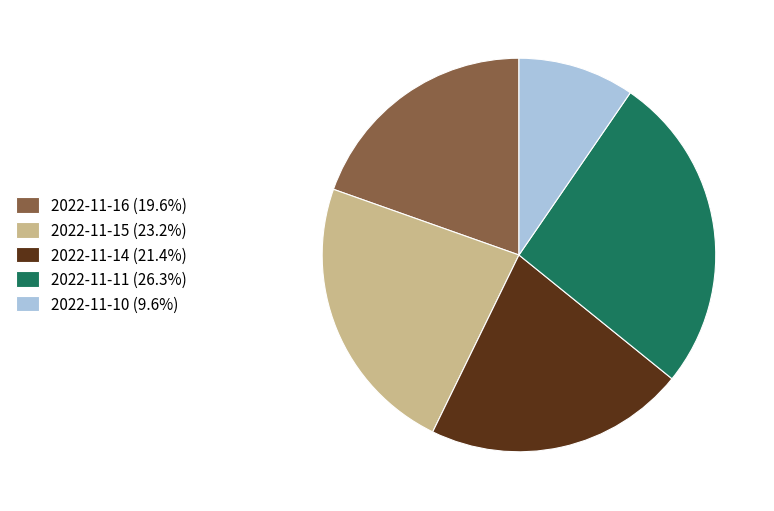

True or false: 2022-11-10 accounts for 10% of the total.

True